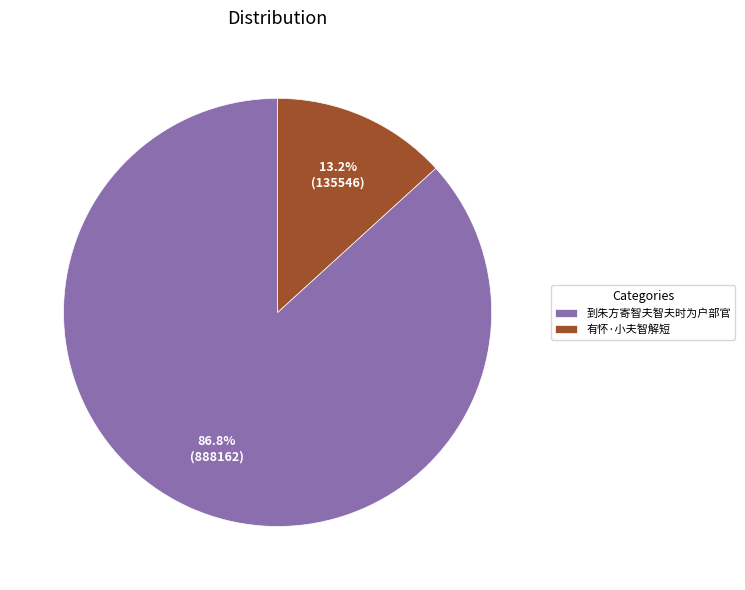

To the nearest percent, what portion does 有怀·小夫智解短 represent?

13%